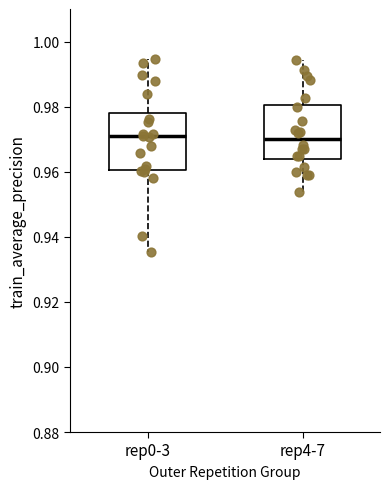

Where does the median line of the box for rep4-7 sit on the y-axis? The values are not printed on the chart, so give them approximately, as read against the axis.

0.970